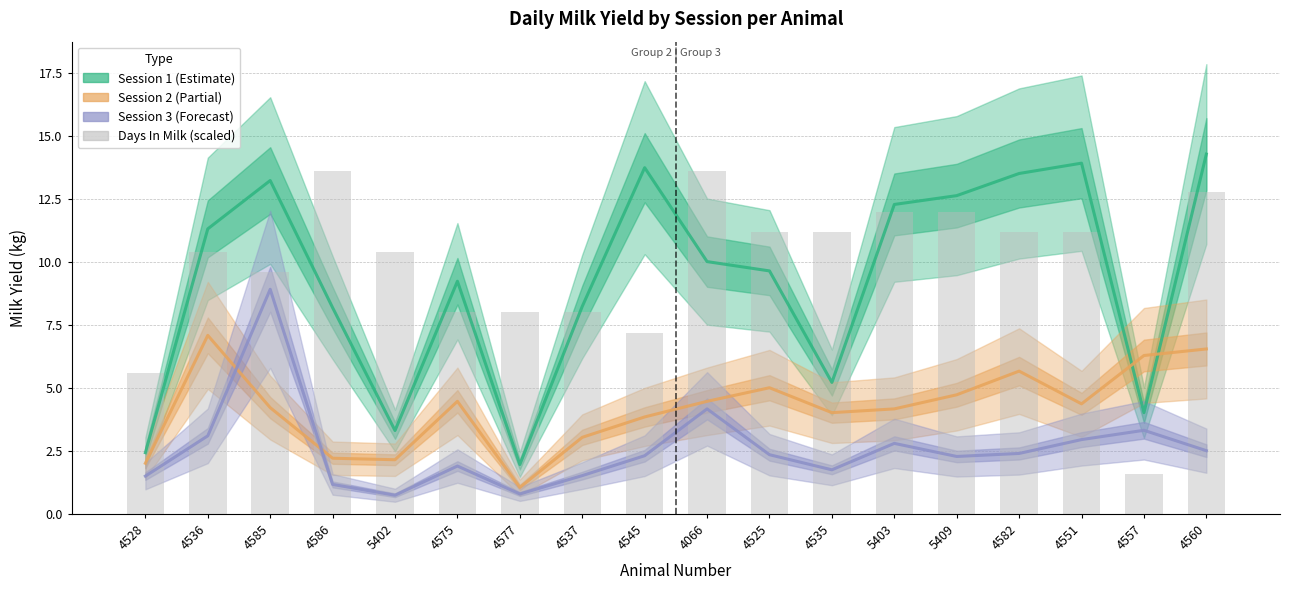

List the series in order of their peak value, lowest first.

Session 2 (Partial), Session 3 (Forecast), Days In Milk (scaled), Session 1 (Estimate)